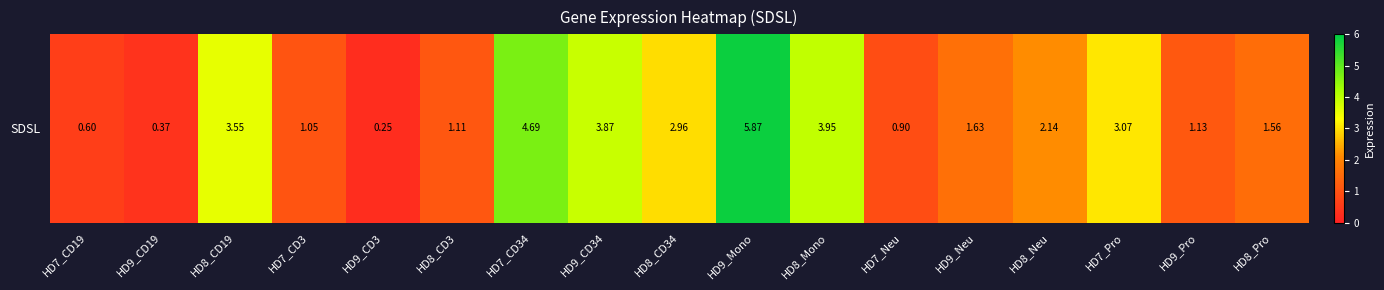

True or false: the data shows 0.4 at HD9_CD3.

False